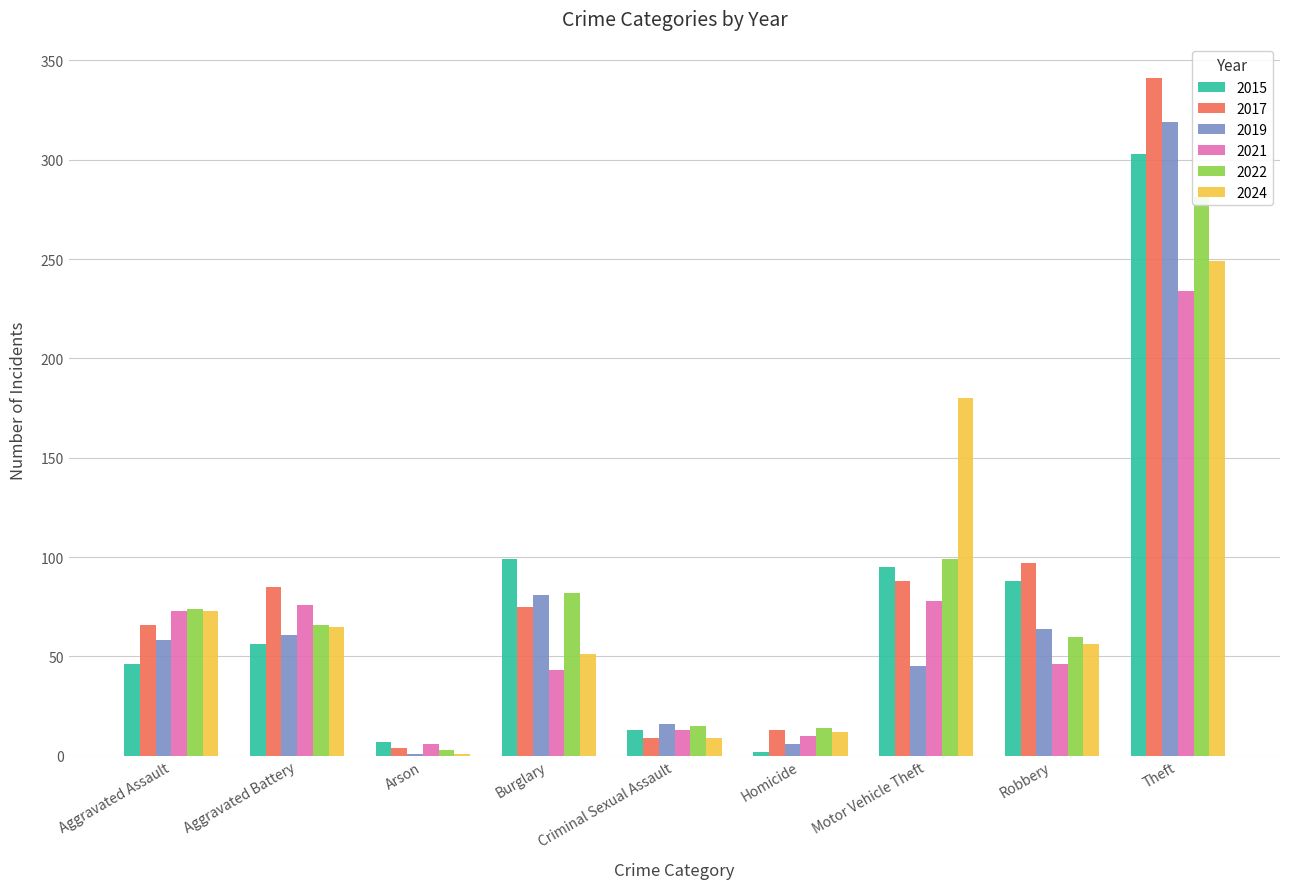

What is the value of the 2019 bar at the 8th from the left?

64